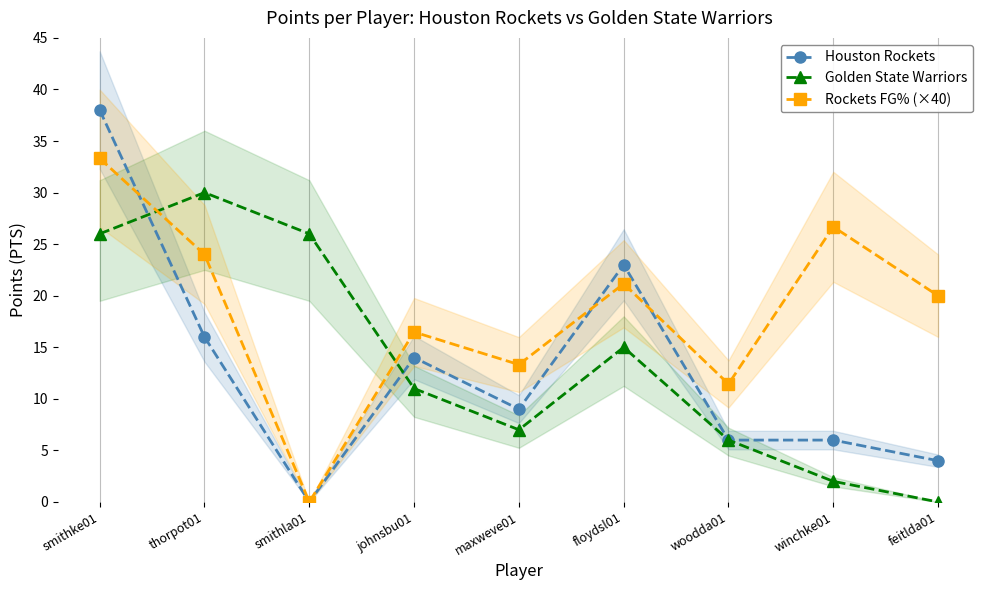

What position from the left is maxweve01?

5